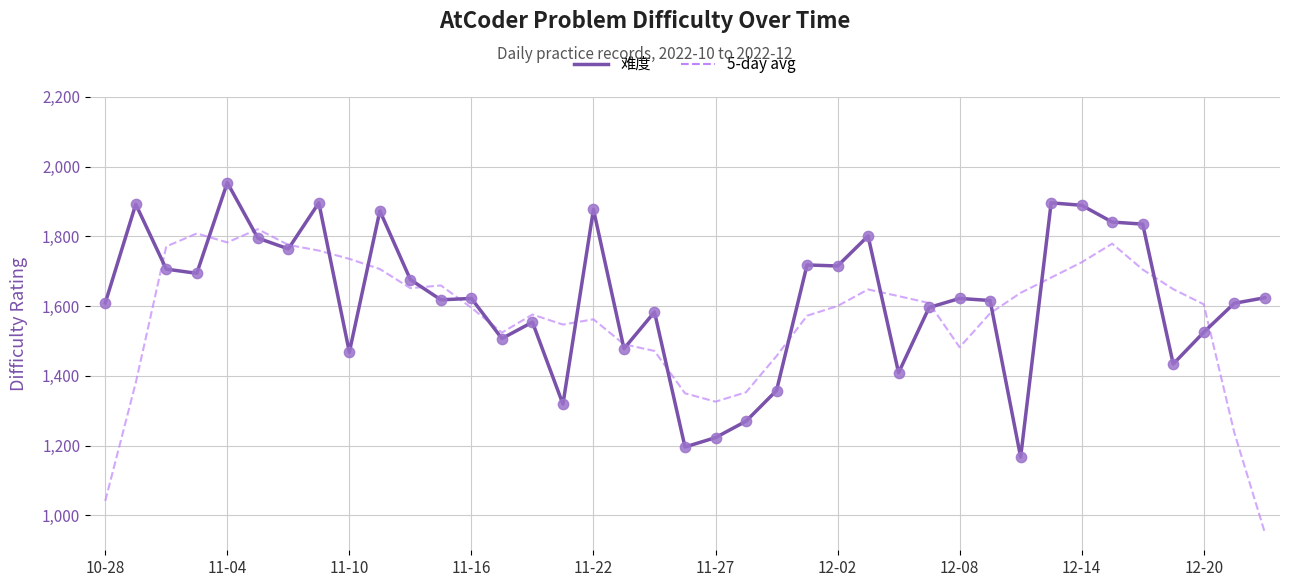

Which series has the largest total across all categories?

难度